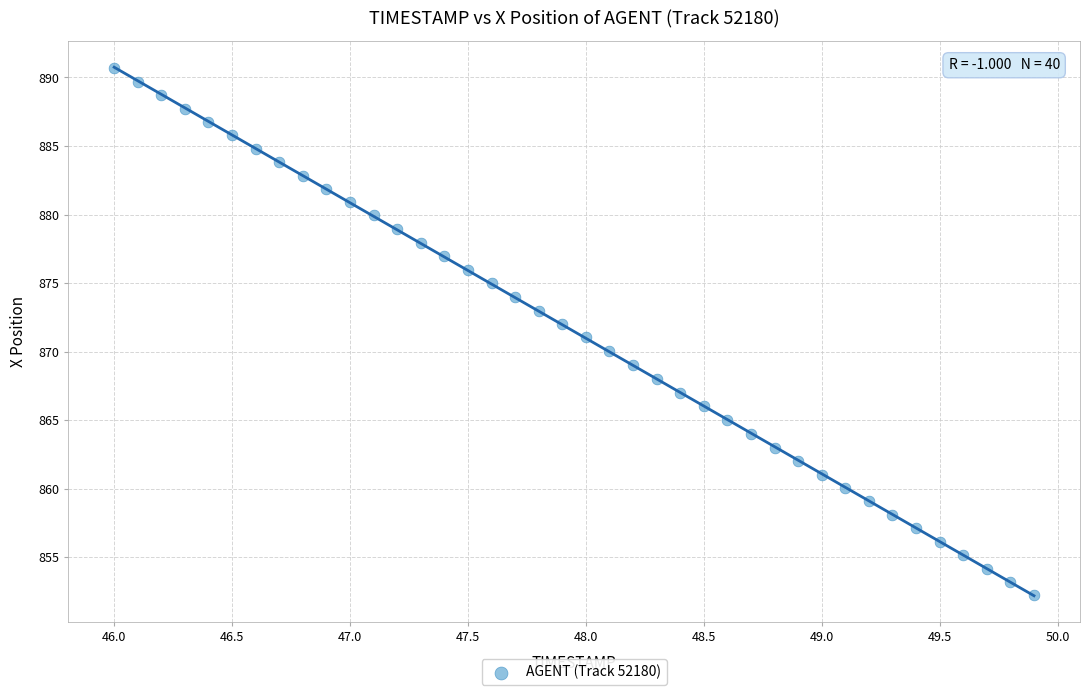

What is the range of Y values (max minus min)?

38.4